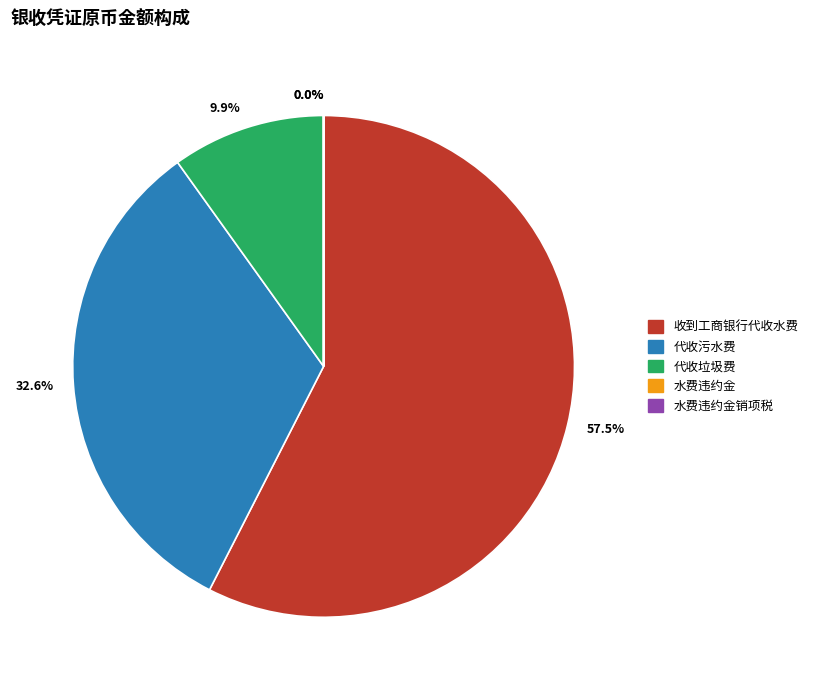

Between 收到工商银行代收水费 and 代收垃圾费, which is larger?

收到工商银行代收水费